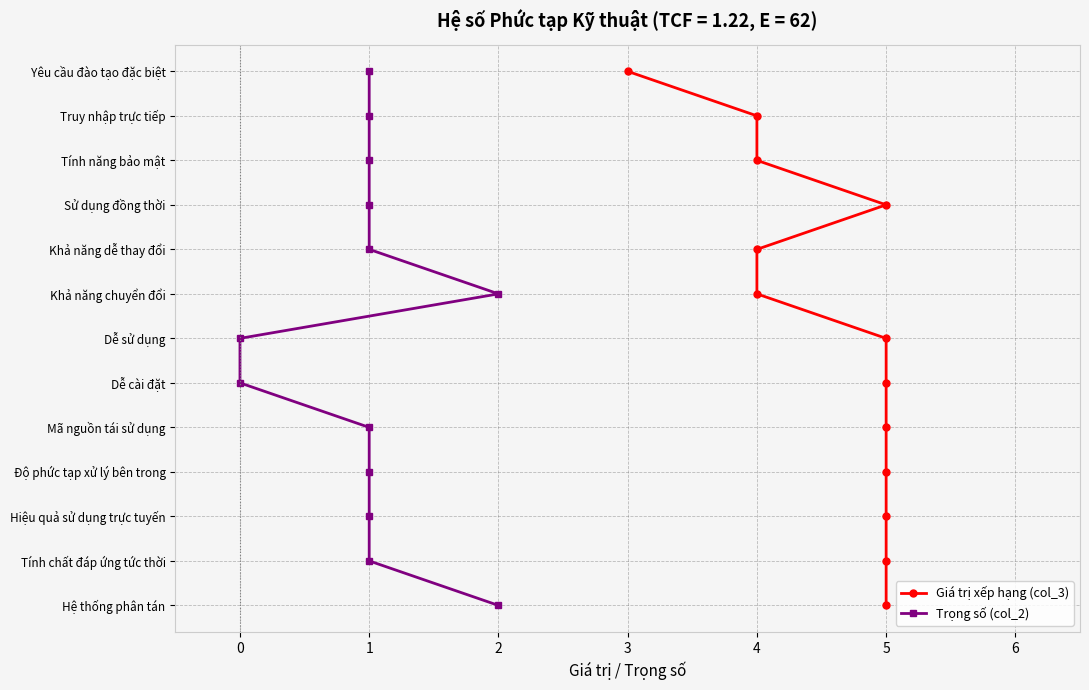

Read the Trọng số (col_2) value at 2, to the nearest 5.

5